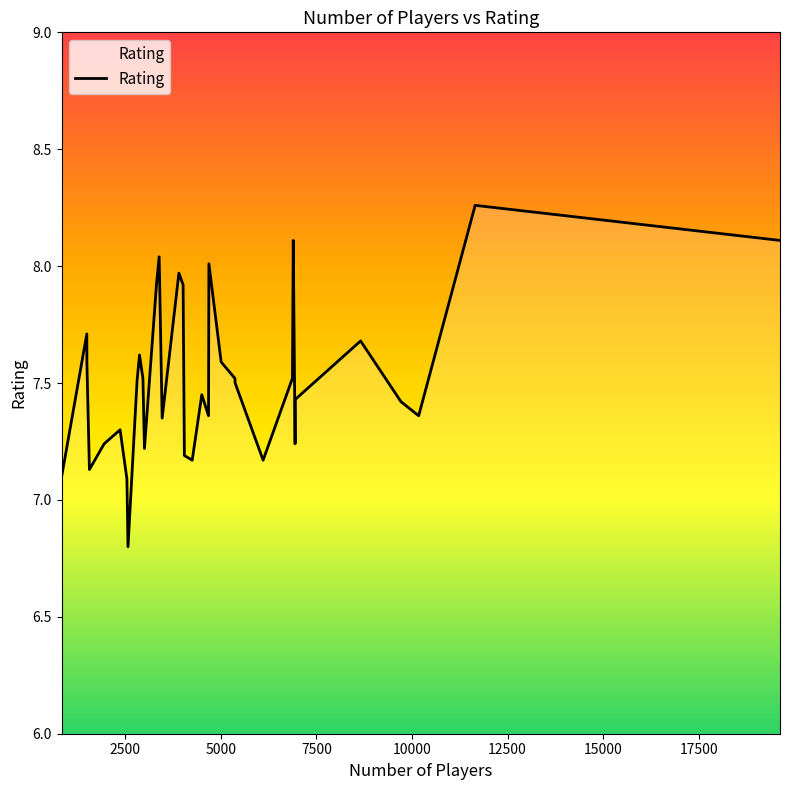

What is the smallest value displayed?

6.8